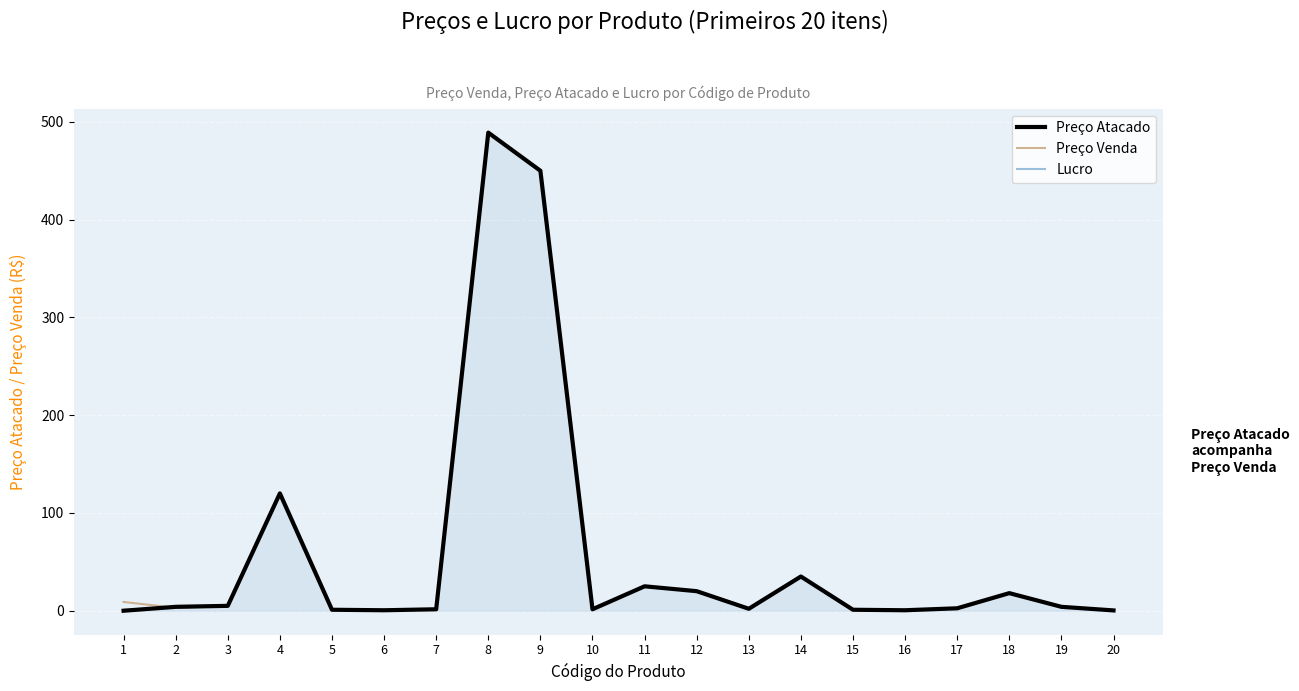

What is the greatest value displayed?

489.0